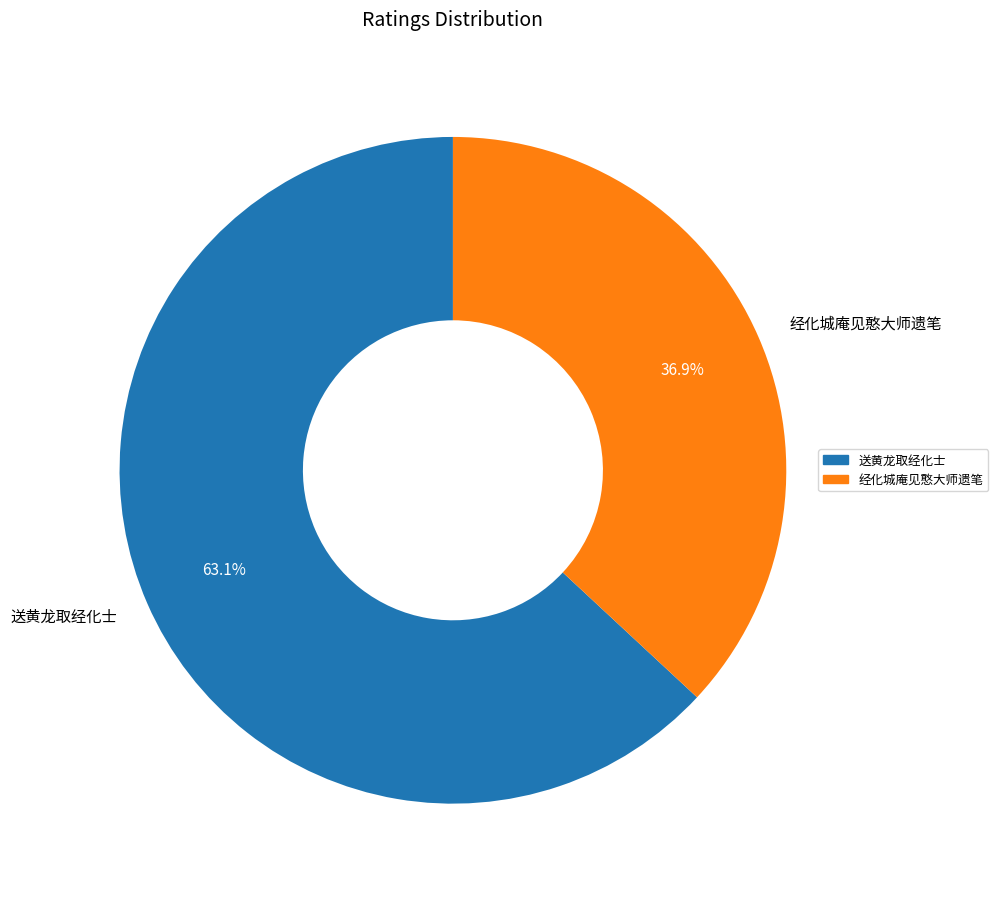

Count the number of slices in the pie.

2